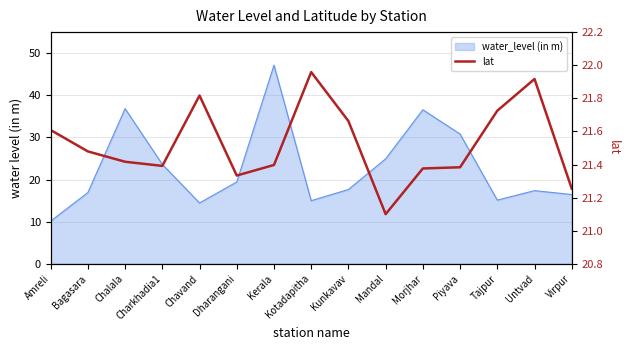

Reading left to right, transcribe all the data shown in this chart.

21.6	21.5	21.4	21.4	21.8	21.3	21.4	22.0	21.7	21.1	21.4	21.4	21.7	21.9	21.3